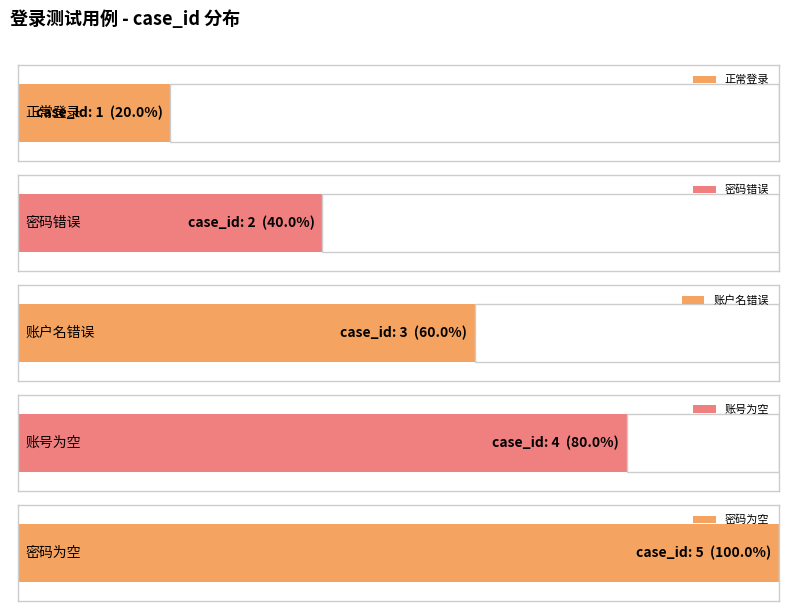

At which label is the value closest to 3?

账户名错误